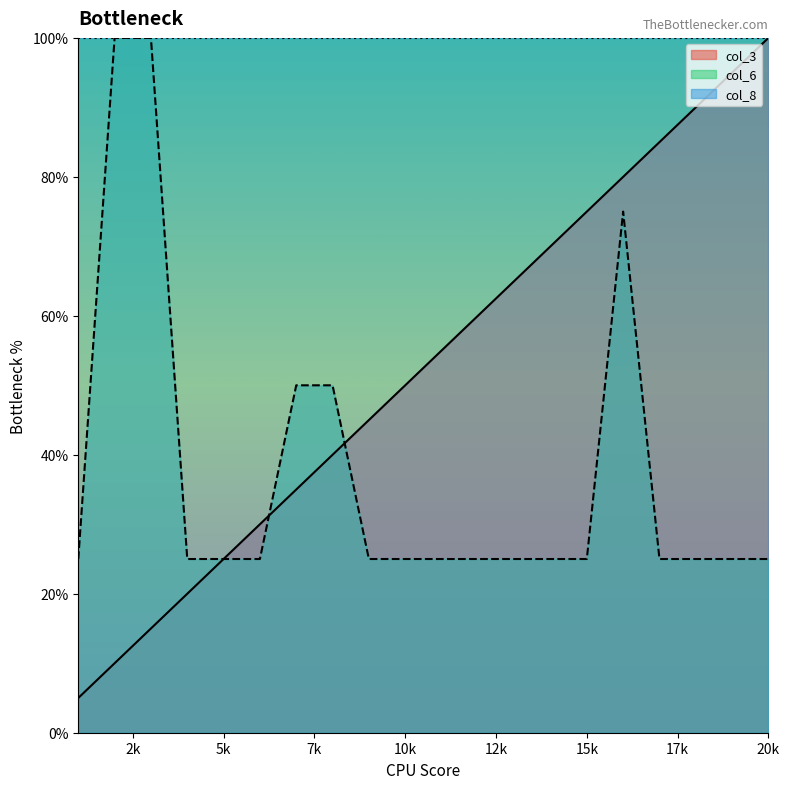

The value of col_3 at 11 is 55.0. True or false?

True